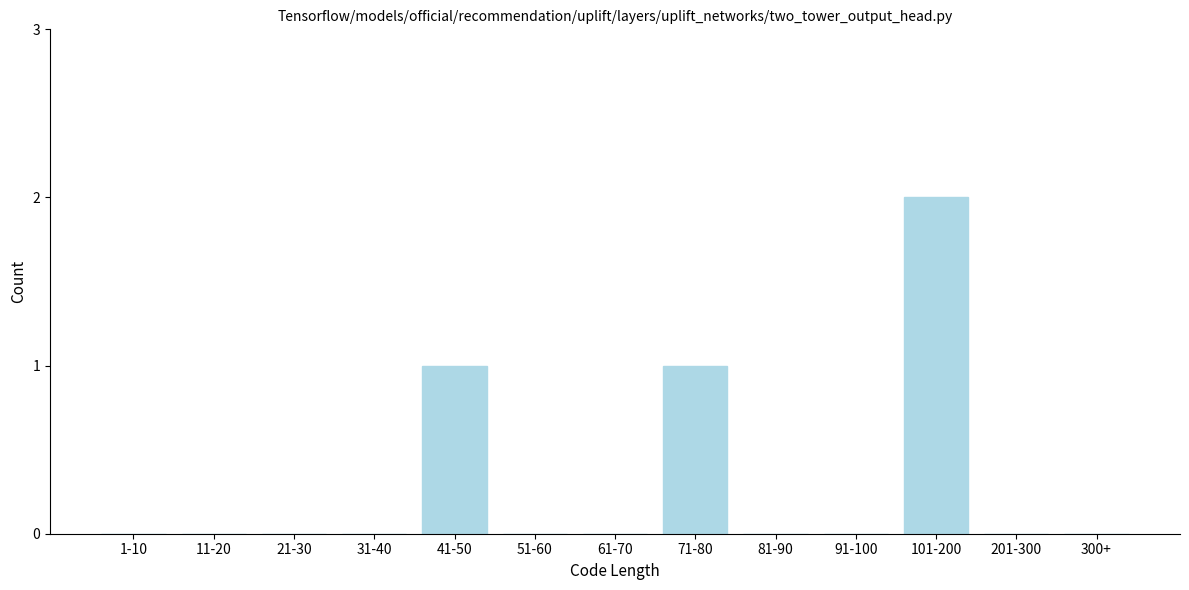

Reading left to right, extract all data points from this chart.

1-10=0	11-20=0	21-30=0	31-40=0	41-50=1	51-60=0	61-70=0	71-80=1	81-90=0	91-100=0	101-200=2	201-300=0	300+=0